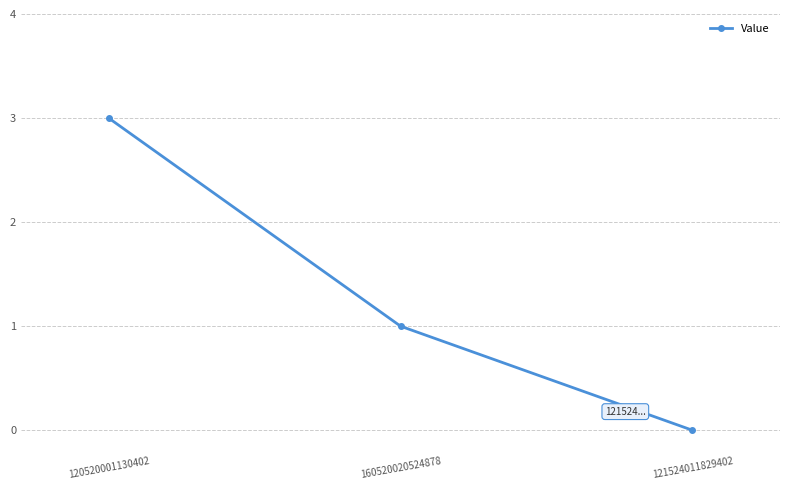

Which has a higher value, 120520001130402 or 121524011829402?

120520001130402